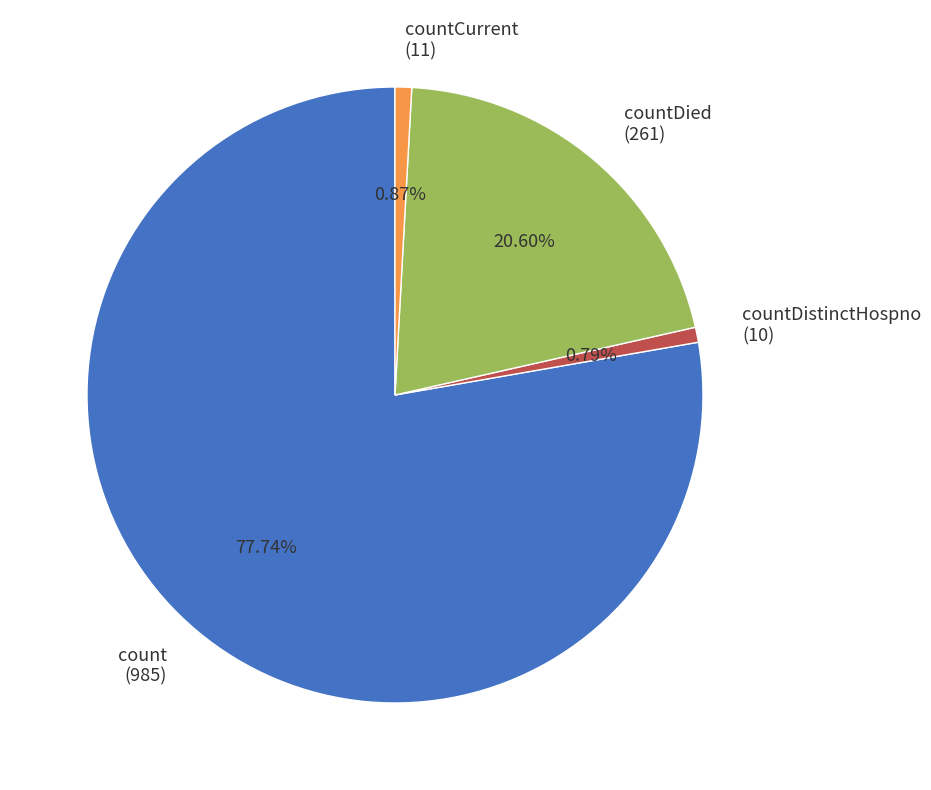

How many slices are in this pie chart?

4